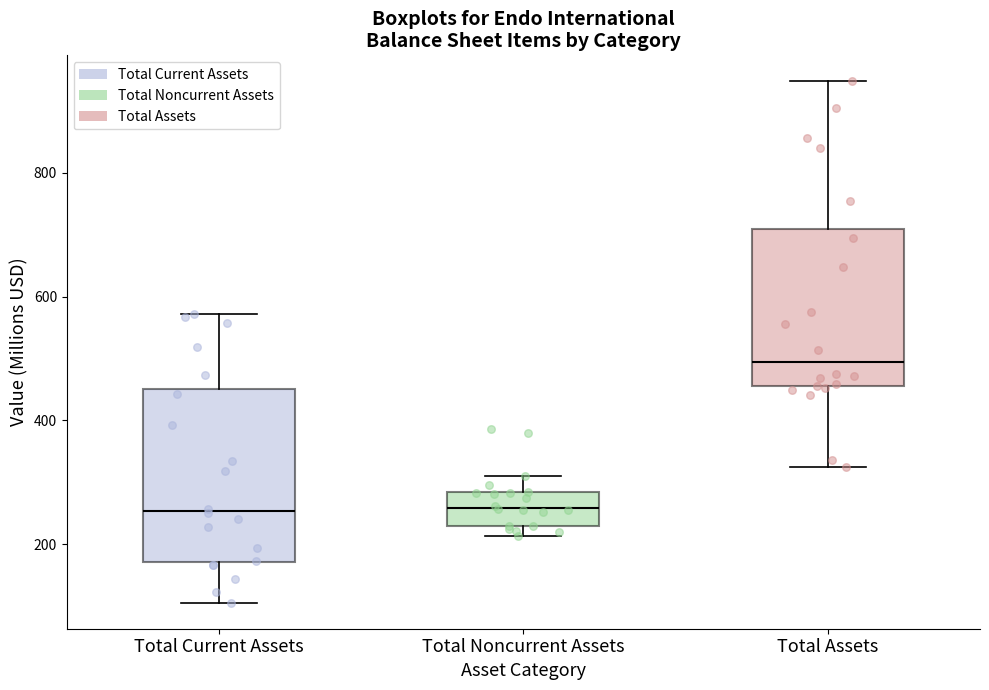

Which box's median line is the highest?

Total Assets